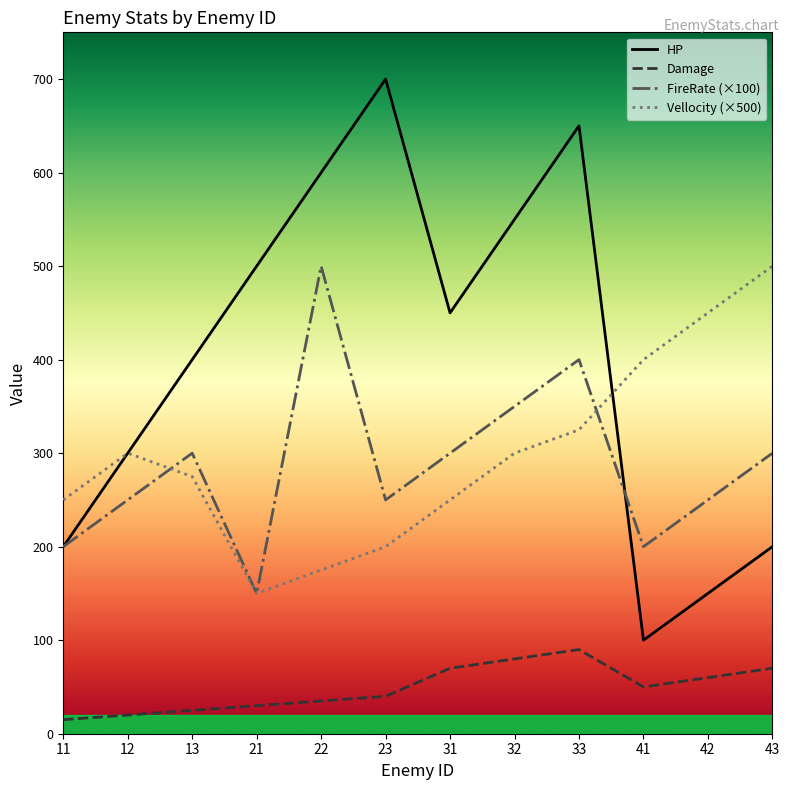

Reading left to right, transcribe all the data shown in this chart.

HP: 200	300	400	500	600	700	450	550	650	100	150	200
Damage: 15	20	25	30	35	40	70	80	90	50	60	70
FireRate (×100): 200	250	300	150	500	250	300	350	400	200	250	300
Vellocity (×500): 250	300	275	150	175	200	250	300	325	400	450	500